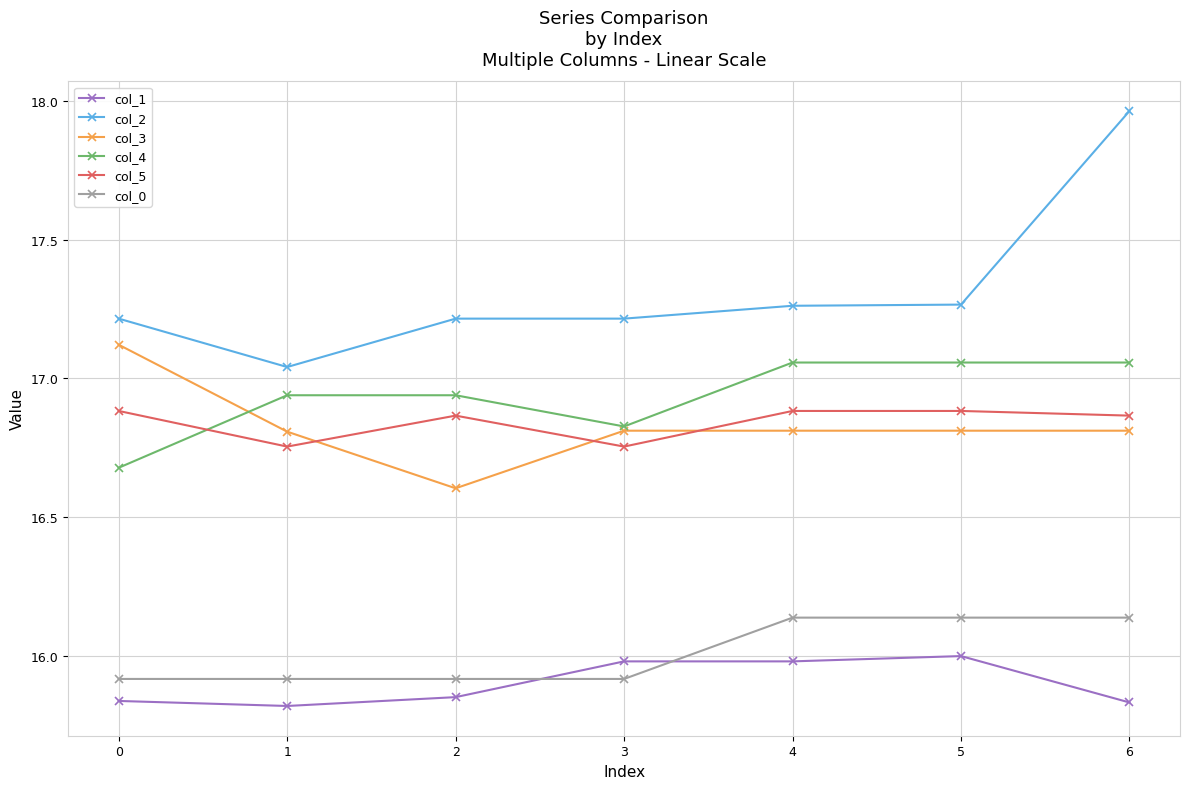

What is the sum of all col_2 values?

121.2